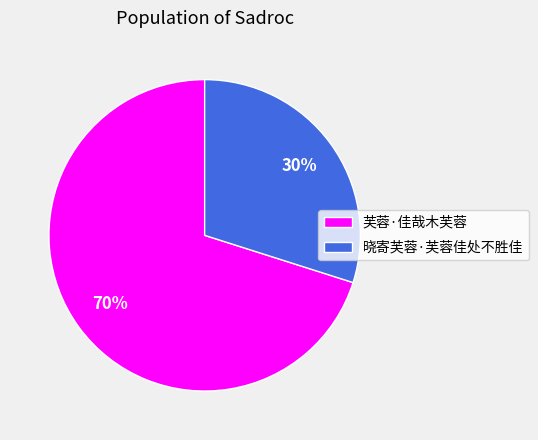

Which slice is the largest?

芙蓉·佳哉木芙蓉